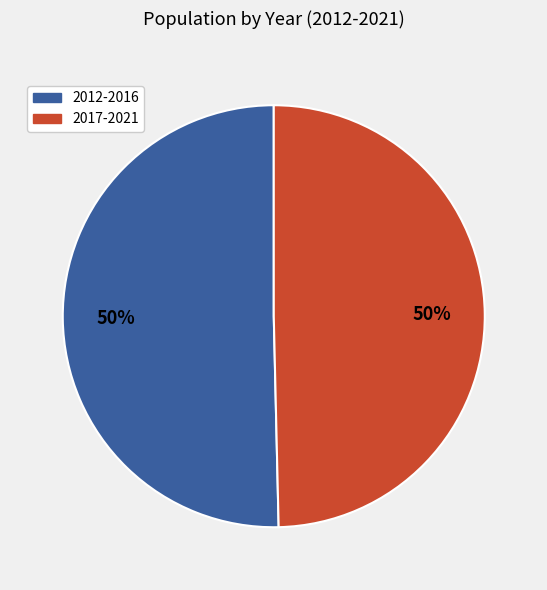

Is there a majority slice in this chart?

No